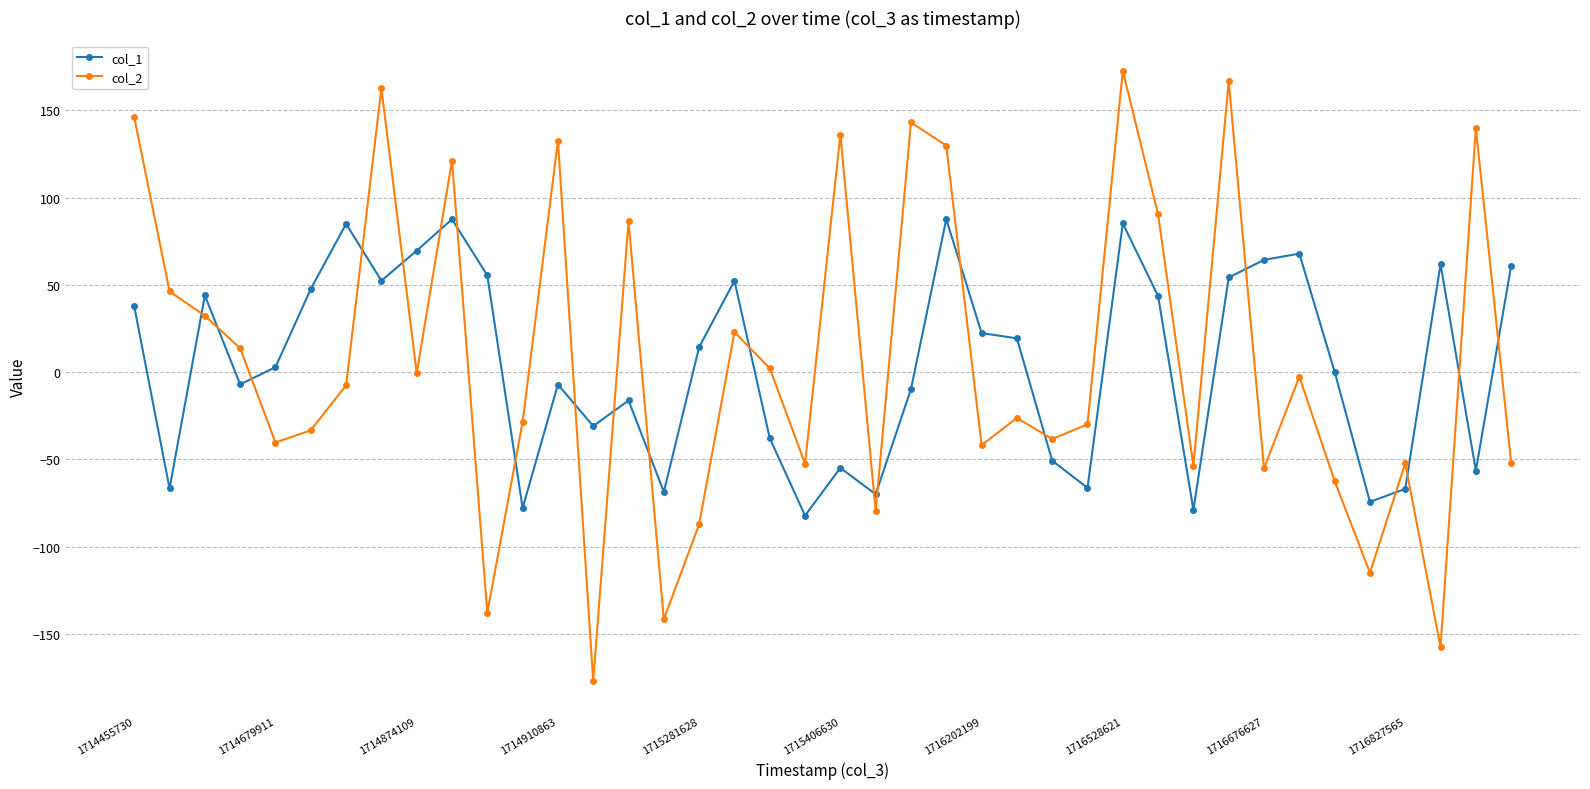

What is the value of the col_2 point at the 34th from the left?

-2.7